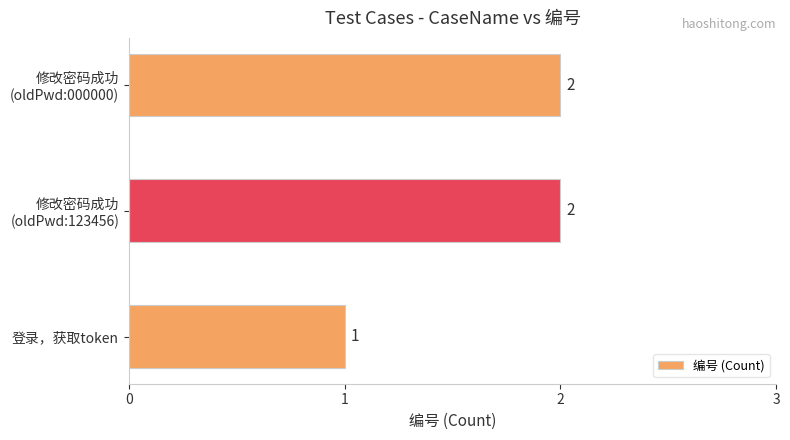

Reading bottom to top, extract all data points from this chart.

1	2	2